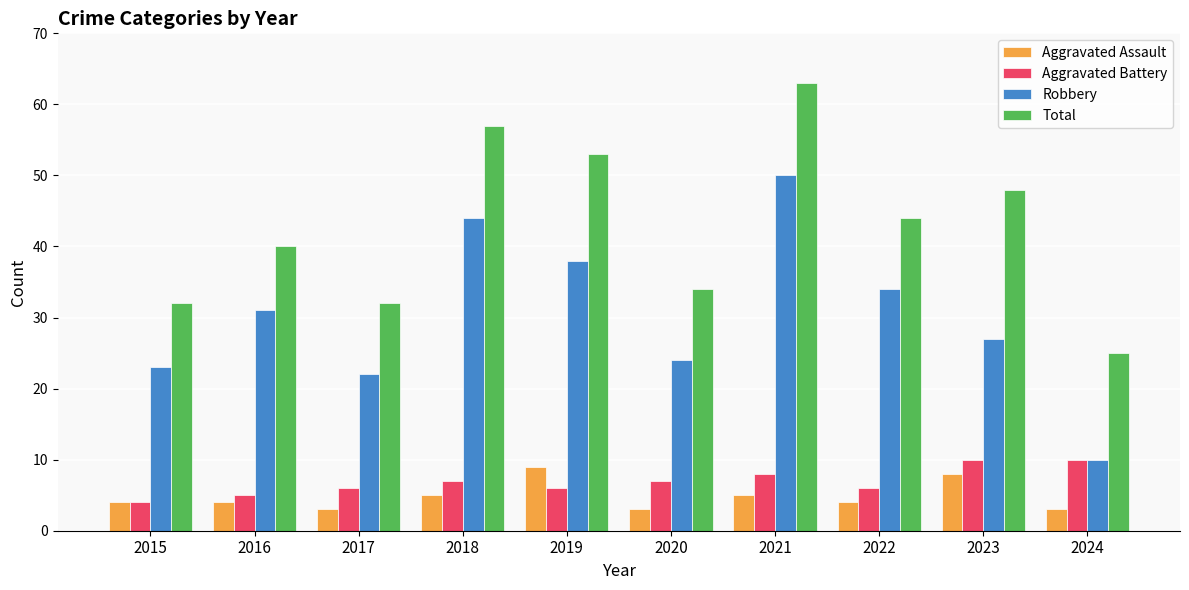

What is the spread (max minus min) of values at 2020?

31